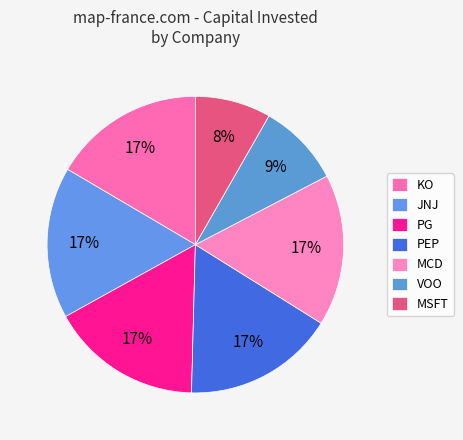

How many slices are in this pie chart?

7